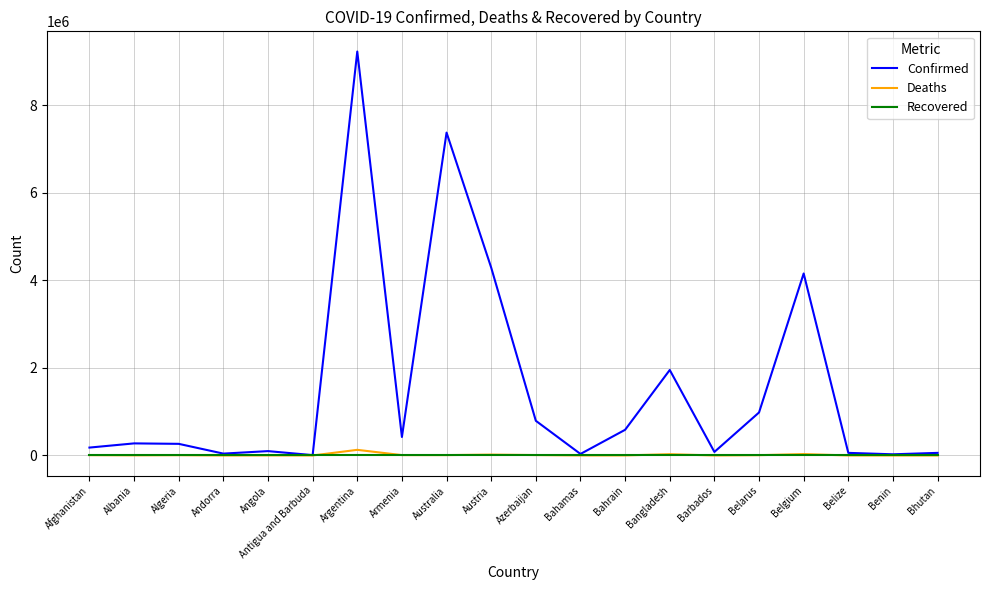

Is it true that Deaths equals 9713 at Azerbaijan?

True